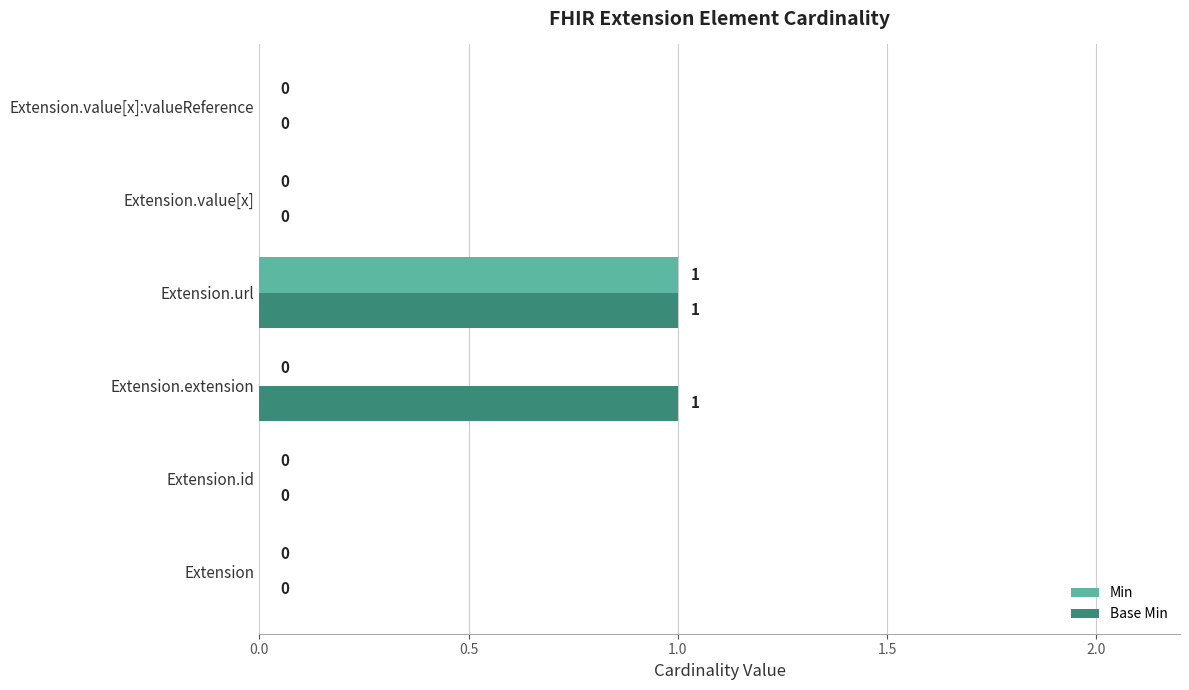

At which category is the sum across all series the highest?

Extension.url